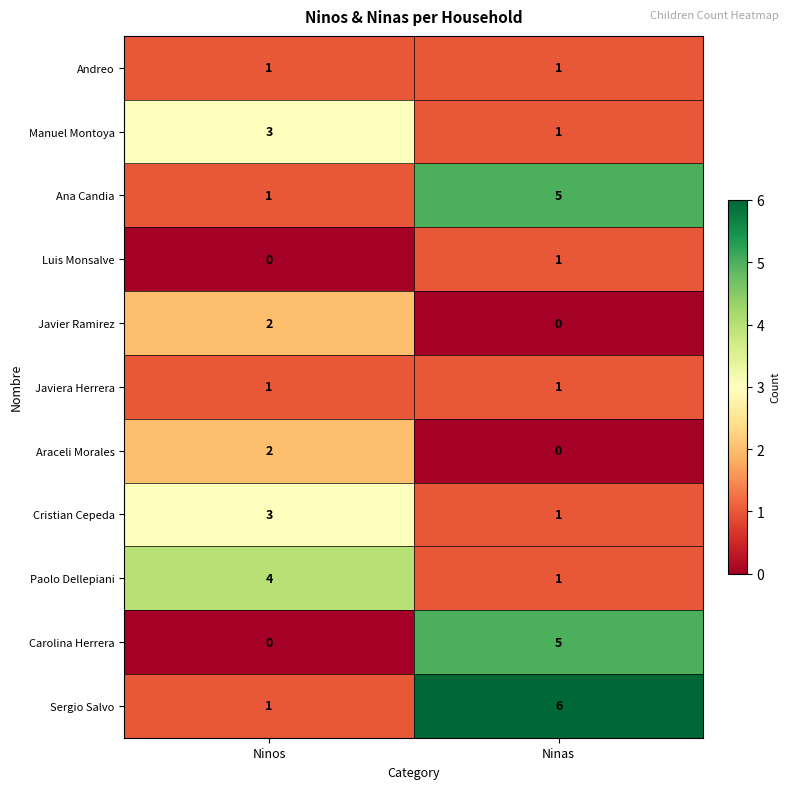

At which category is the sum across all series the highest?

Ninas